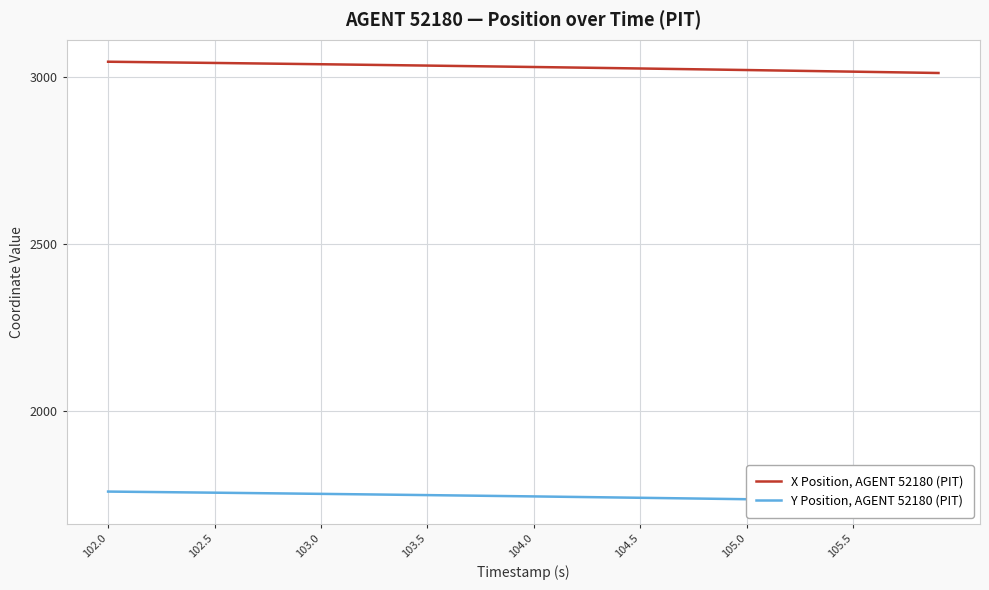

True or false: X Position, AGENT 52180 (PIT) and Y Position, AGENT 52180 (PIT) intersect in this chart.

False